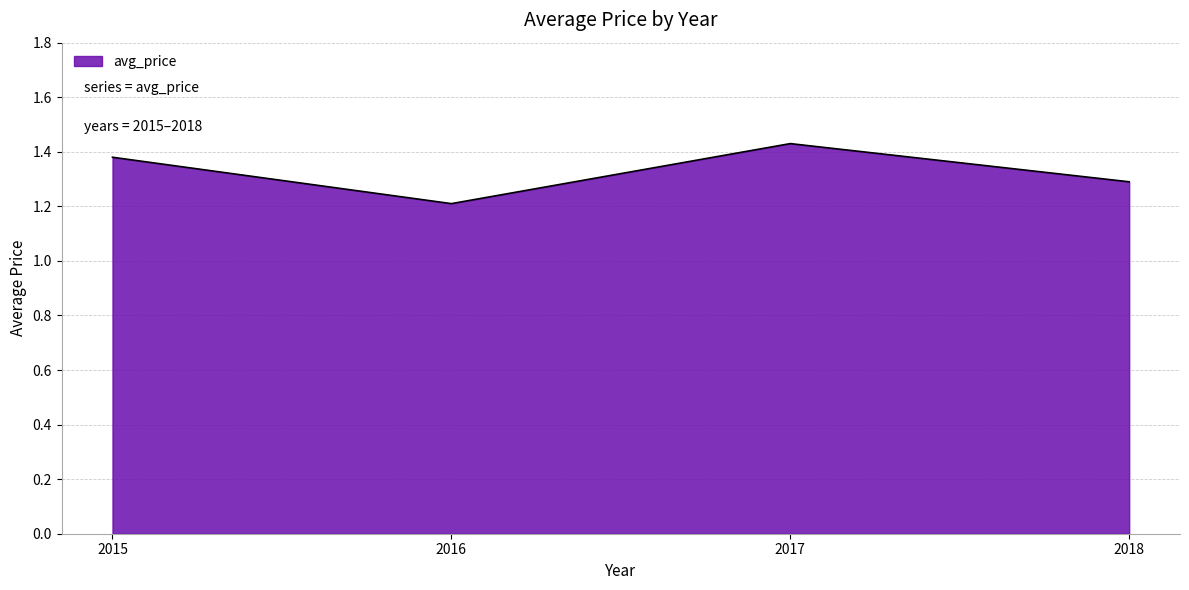

What is the difference between the second highest and minimum values?

0.2